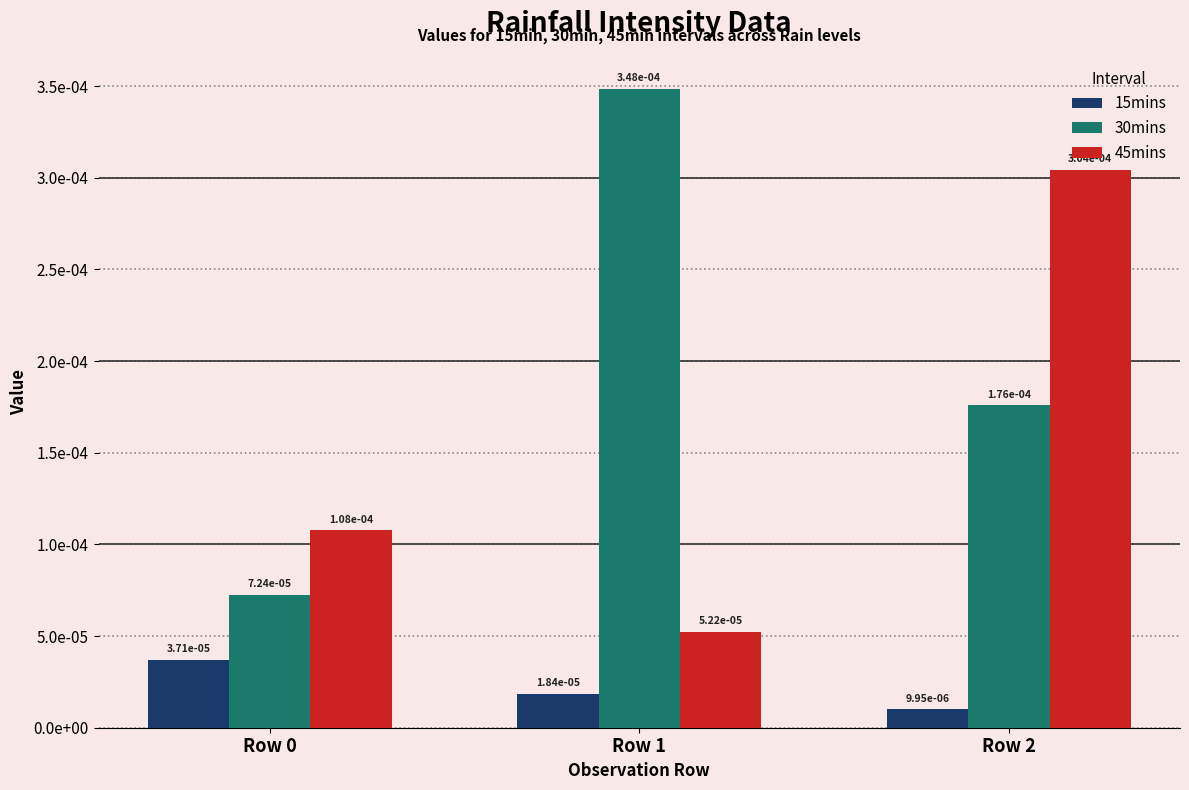

Which category has the lowest value in the 30mins series?

Row 0